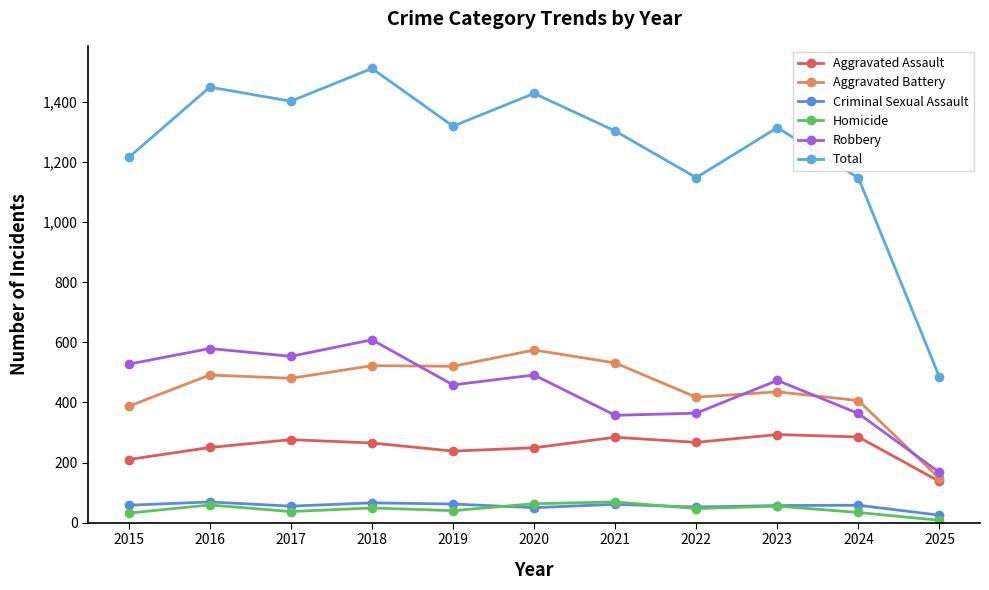

What is the difference between the maximum and minimum values in the Total series?

1026